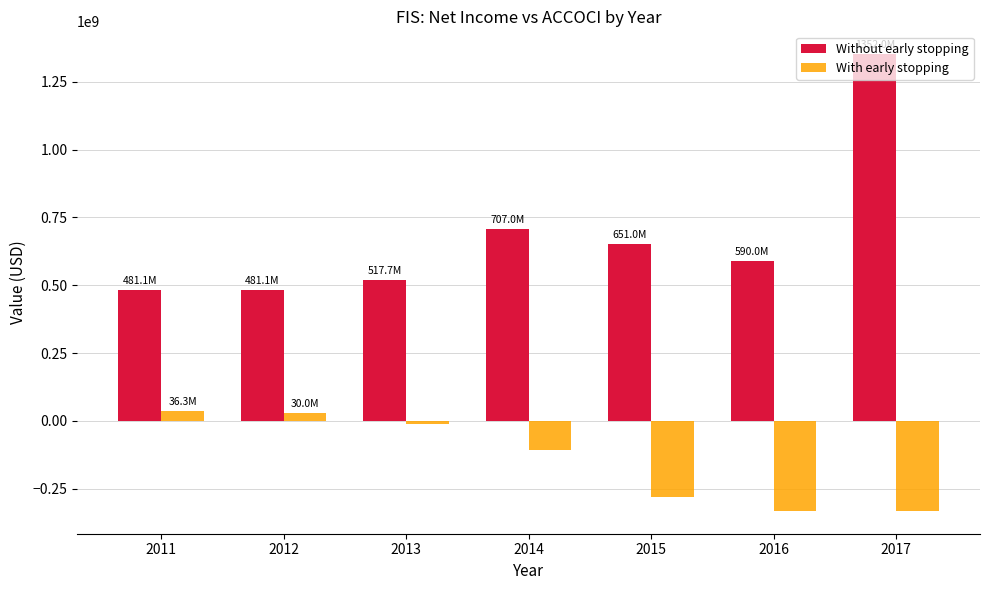

How many values in the With early stopping series exceed -107200000?

3